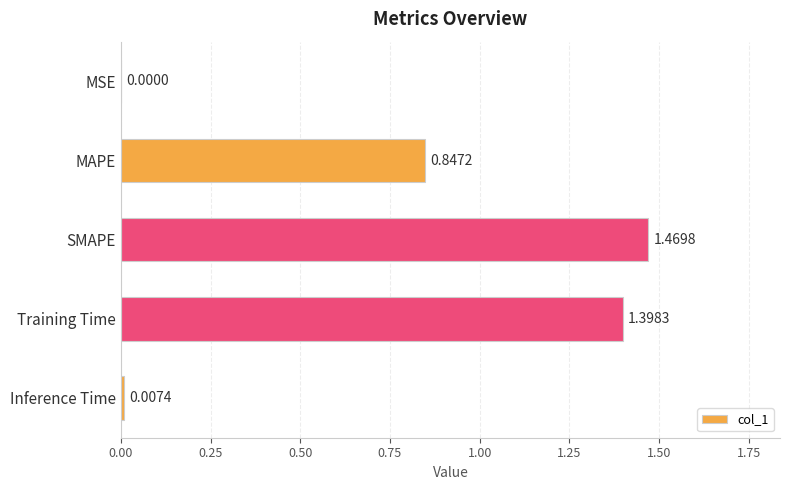

At which category does the chart reach its peak across all series?

SMAPE